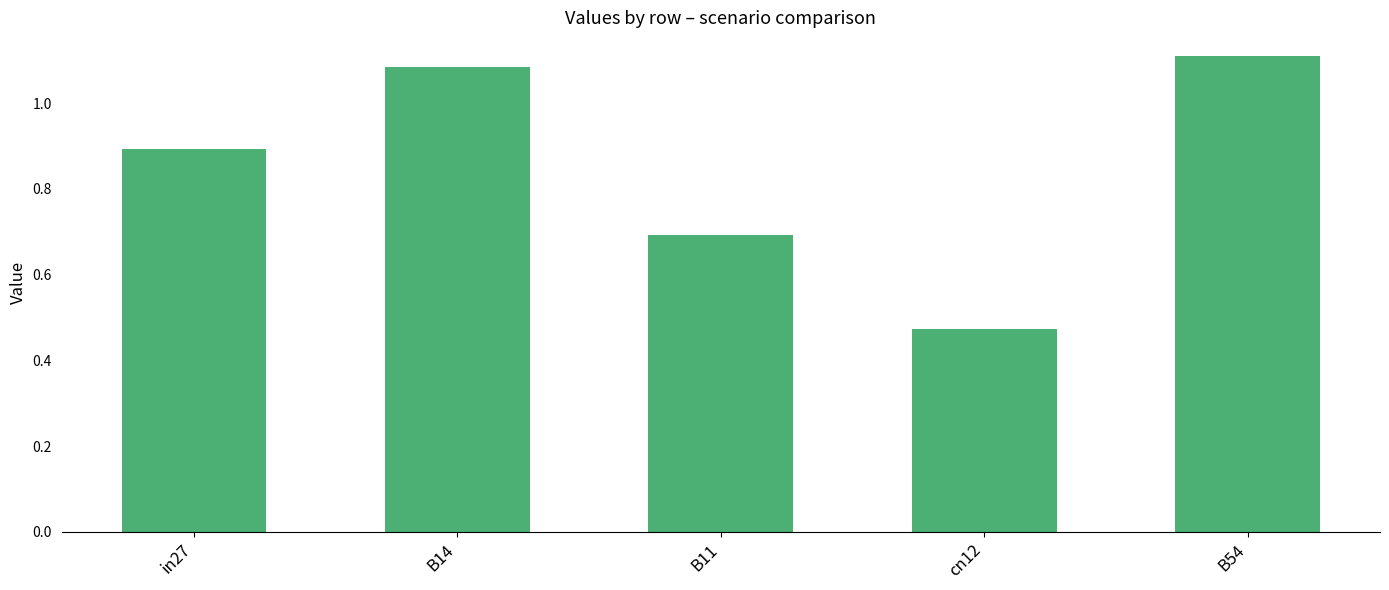

Where is the data nearest to the value 0?

cn12